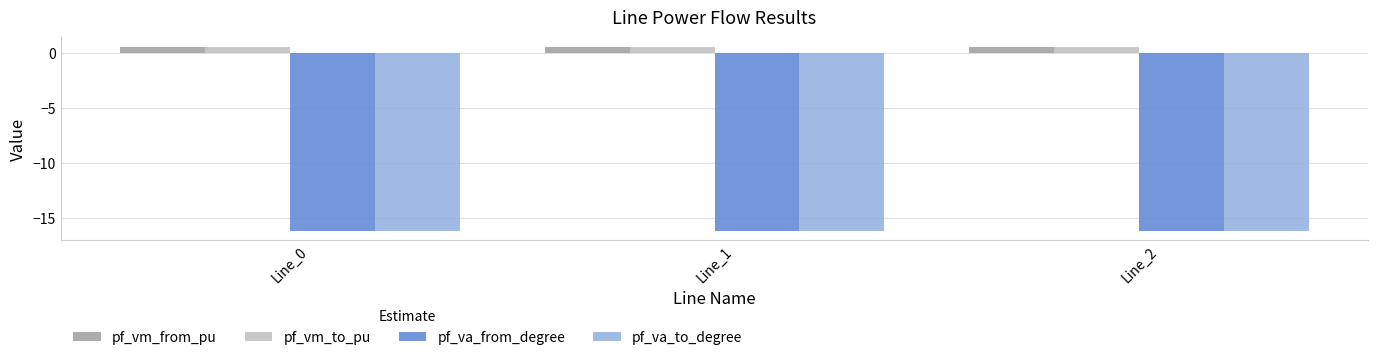

True or false: pf_va_from_degree has a value of -7.9 at Line_1.

False